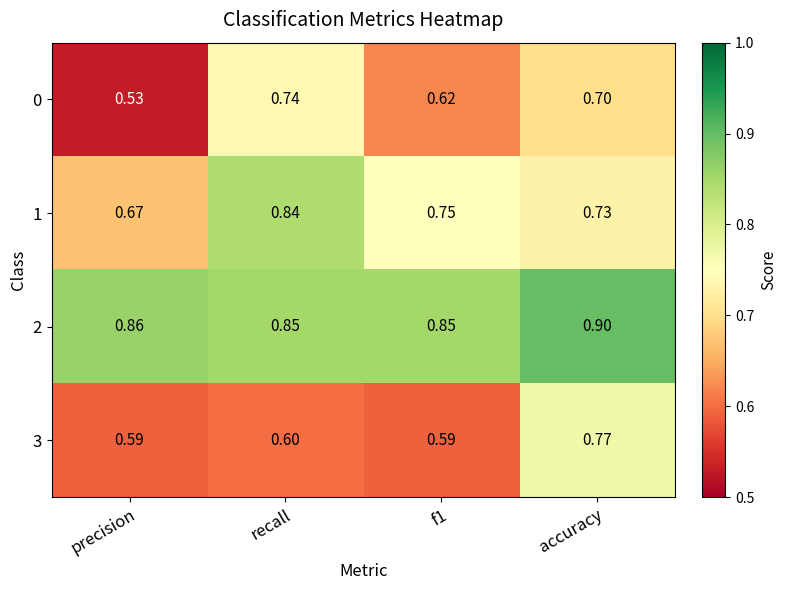

At accuracy, list the series in order from largest to smallest.

2, 3, 1, 0